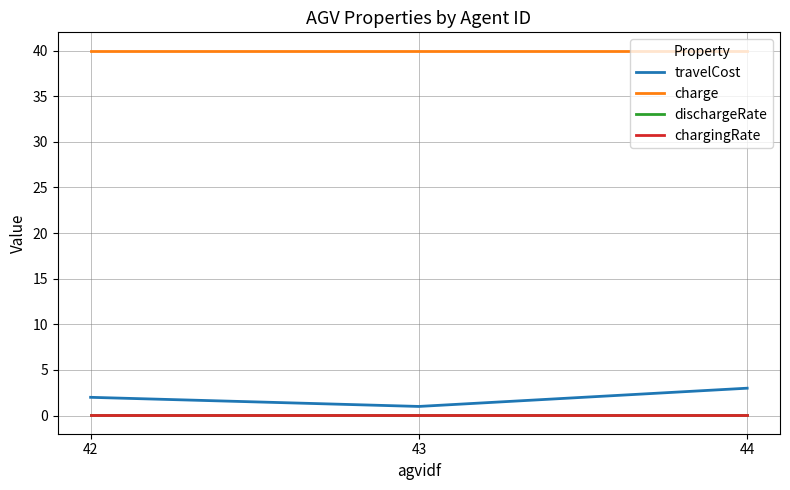

What is the maximum value for charge?

40.0